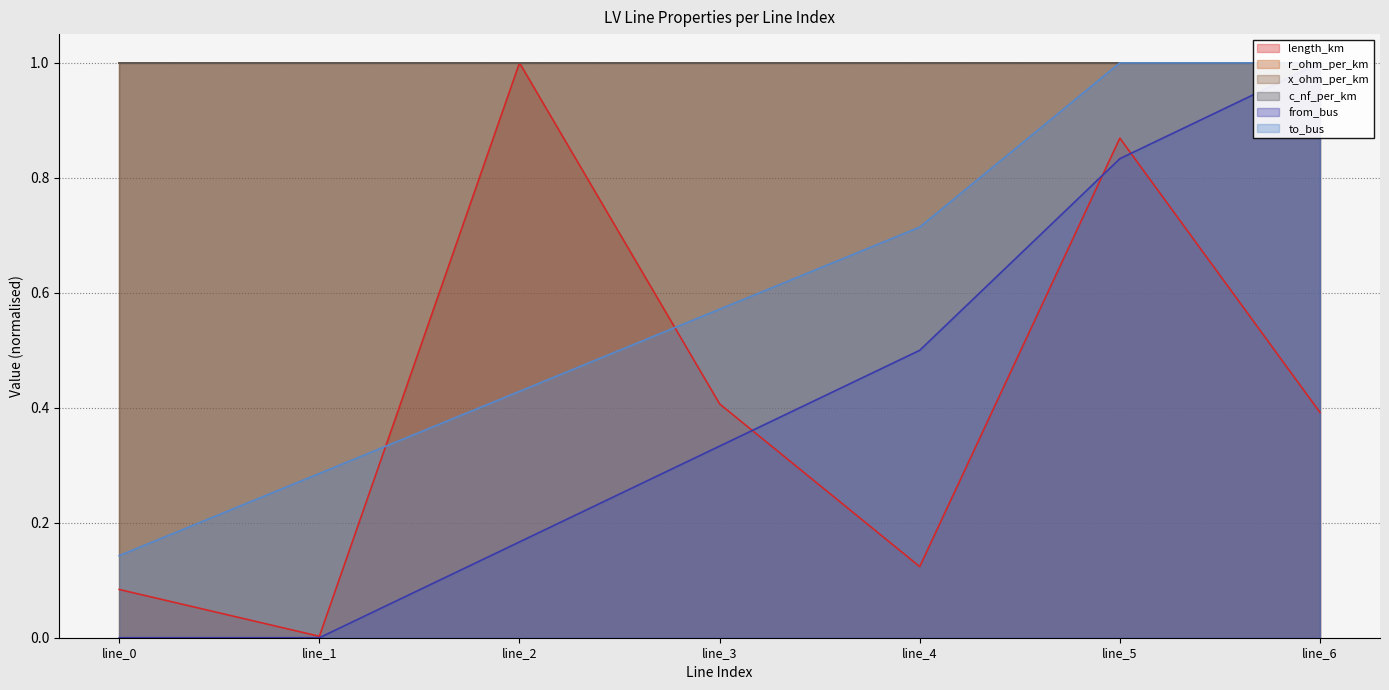

Reading left to right, list all the values displayed in this chart.

length_km: 0.1	0.0	1.0	0.4	0.1	0.9	0.4
from_bus: 0.0	0.0	0.2	0.3	0.5	0.8	1.0
to_bus: 0.1	0.3	0.4	0.6	0.7	1.0	1.0